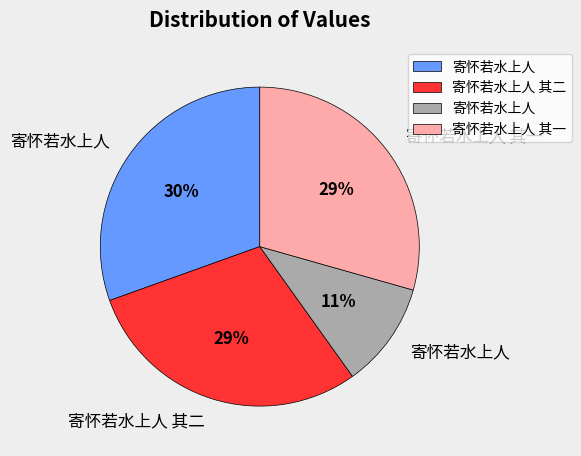

To the nearest percent, what is the average slice percentage?

25%